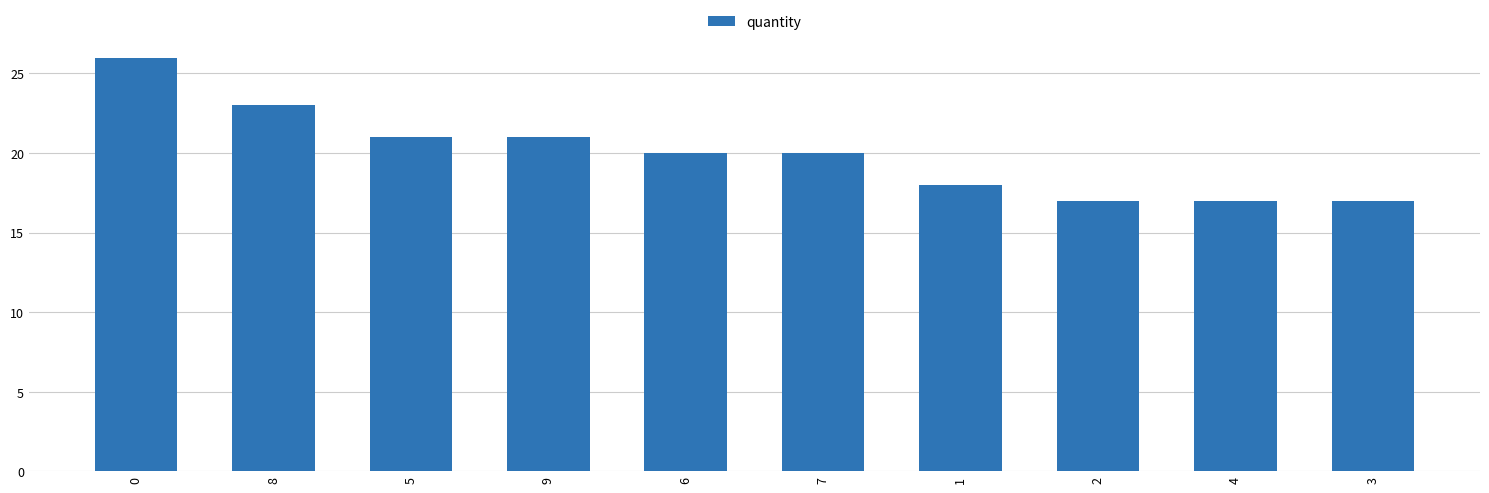

What is the label of the 3rd bar from the left?

5